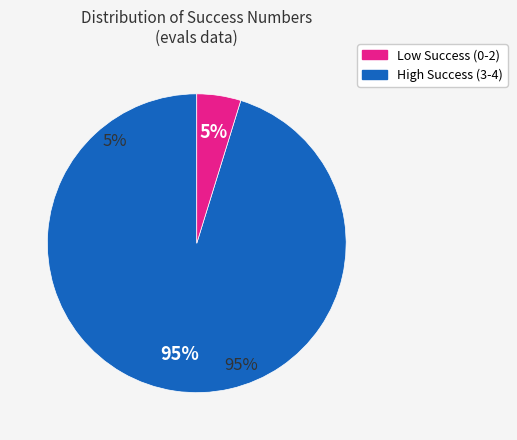

True or false: 2 accounts for 35% of the total.

False